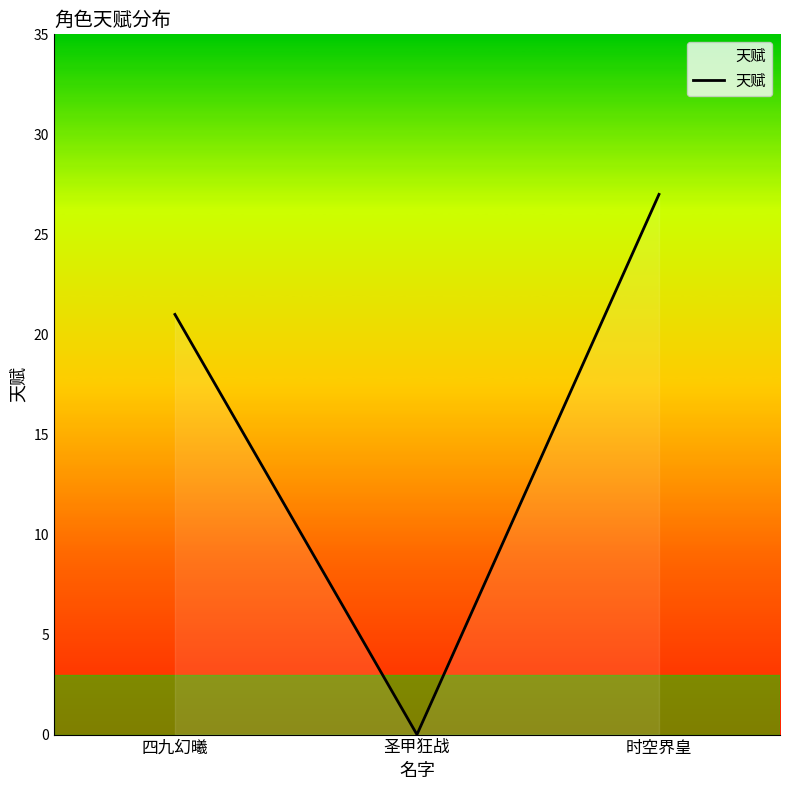

Count the values in the range 0 to 27.

3